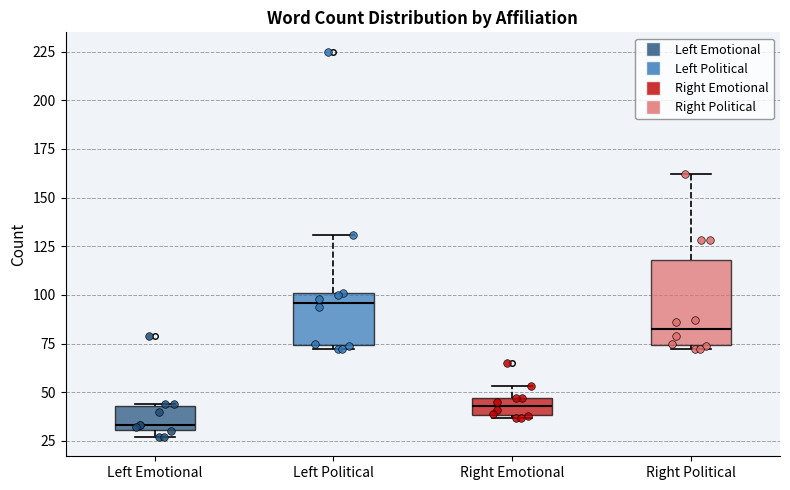

Reading left to right, transcribe this box plot: for each box, give where its median line is, the range the box spans, and where its two whiskers end, as read against the y-axis. The values are not printed on the chart, so give them approximately, as read against the axis.

Left Emotional: median 35, box 30 to 45, whiskers 25 to 45
Left Political: median 95, box 75 to 100, whiskers 70 to 130
Right Emotional: median 45 (inside the box), box 40 to 45, whiskers 35 to 55
Right Political: median 85, box 75 to 120, whiskers 70 to 160